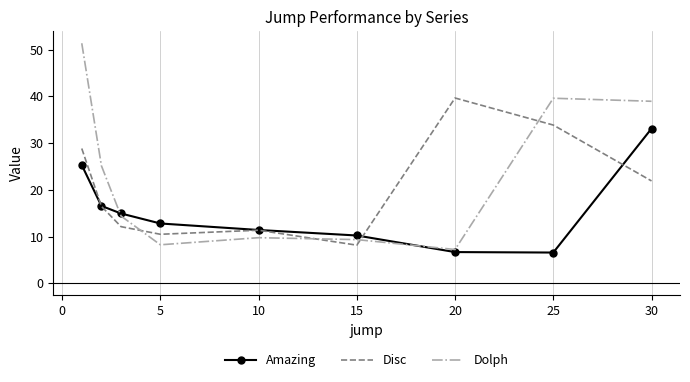

What are all the series names shown in the legend?

Amazing, Disc, Dolph